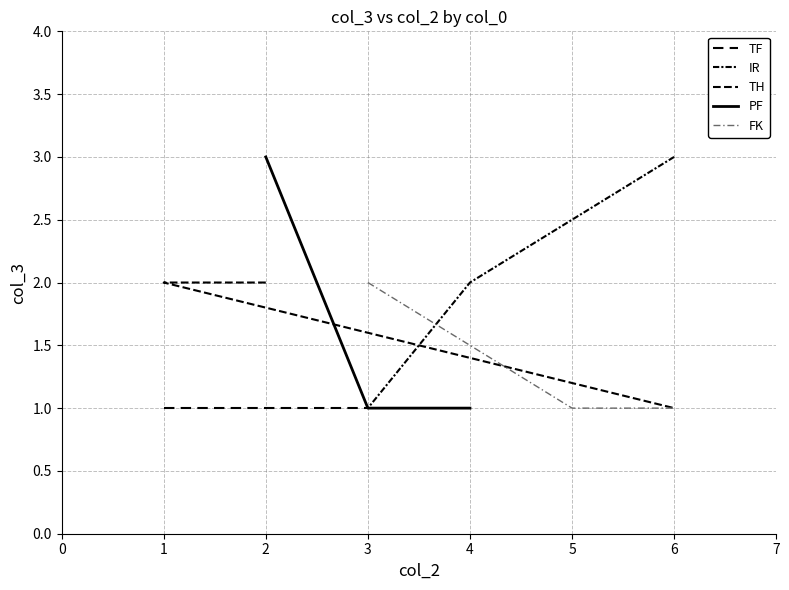

What are all the series names shown in the legend?

TF, IR, TH, PF, FK